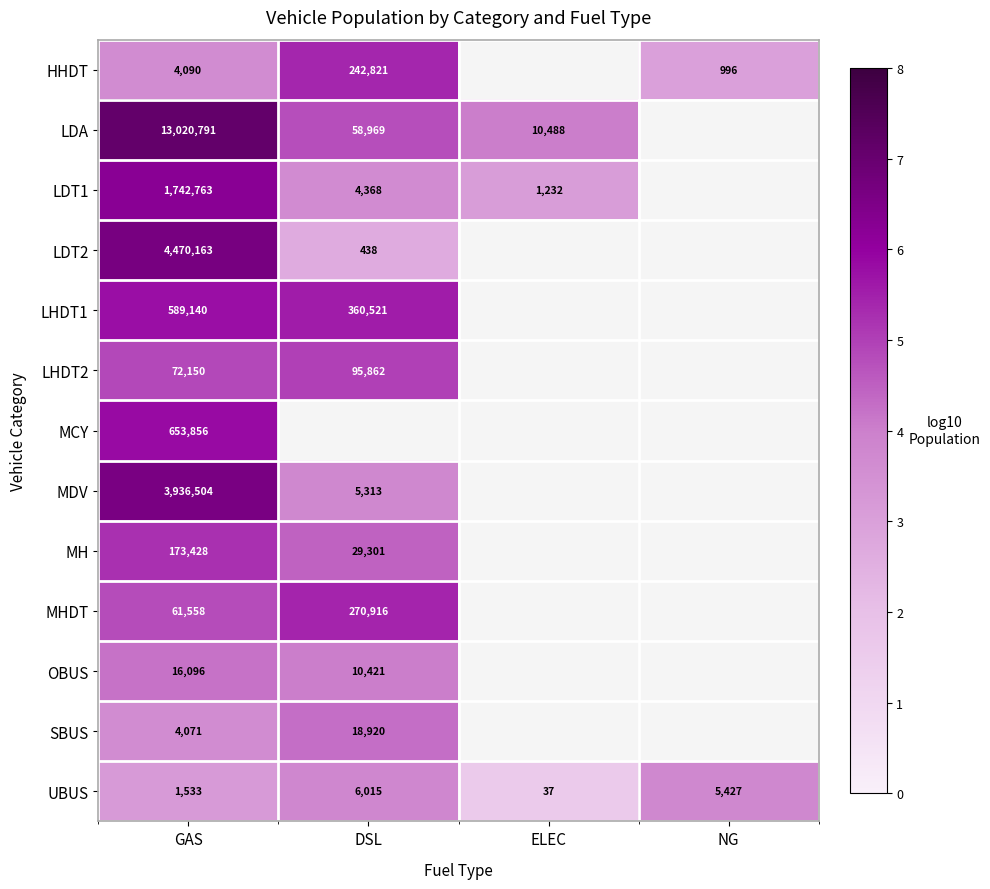

Rank the categories by LDT1 value from highest to lowest.

GAS, DSL, ELEC, NG